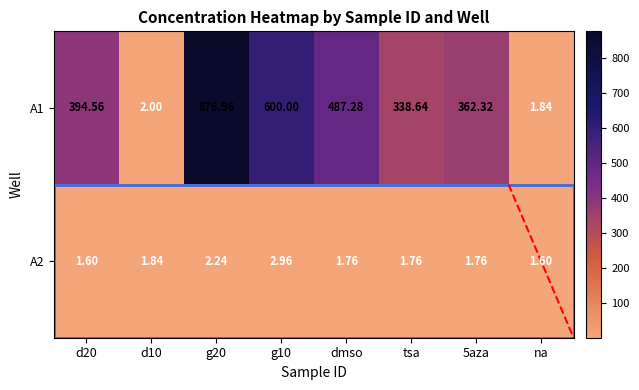

At which label does A1 reach its minimum?

na